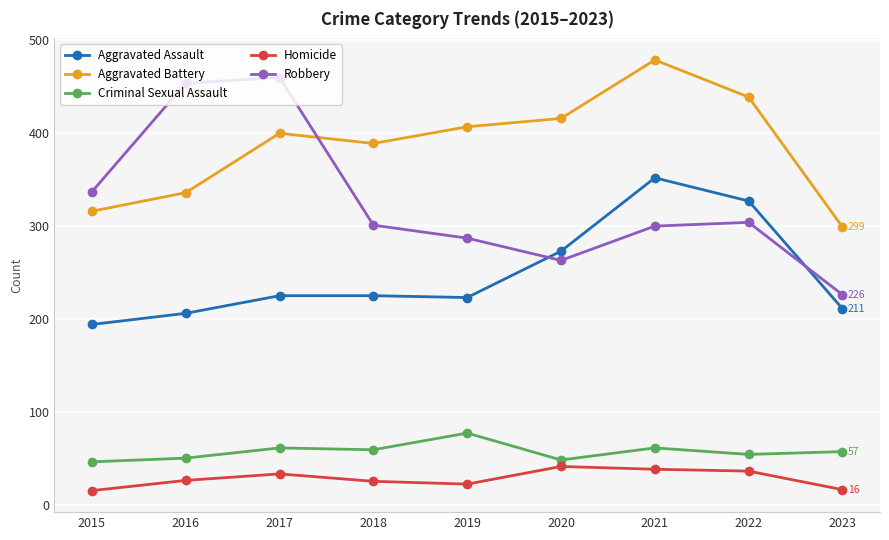

What is the total value across all series at 2018?

999